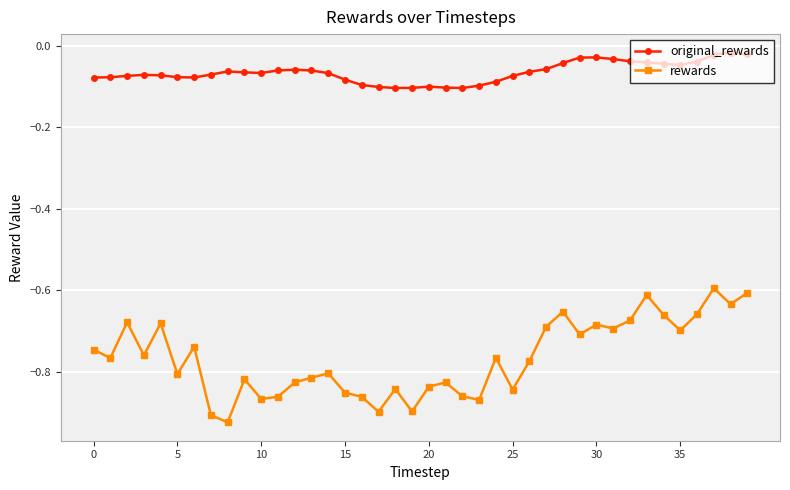

True or false: rewards has more than 1 interior local peaks.

True